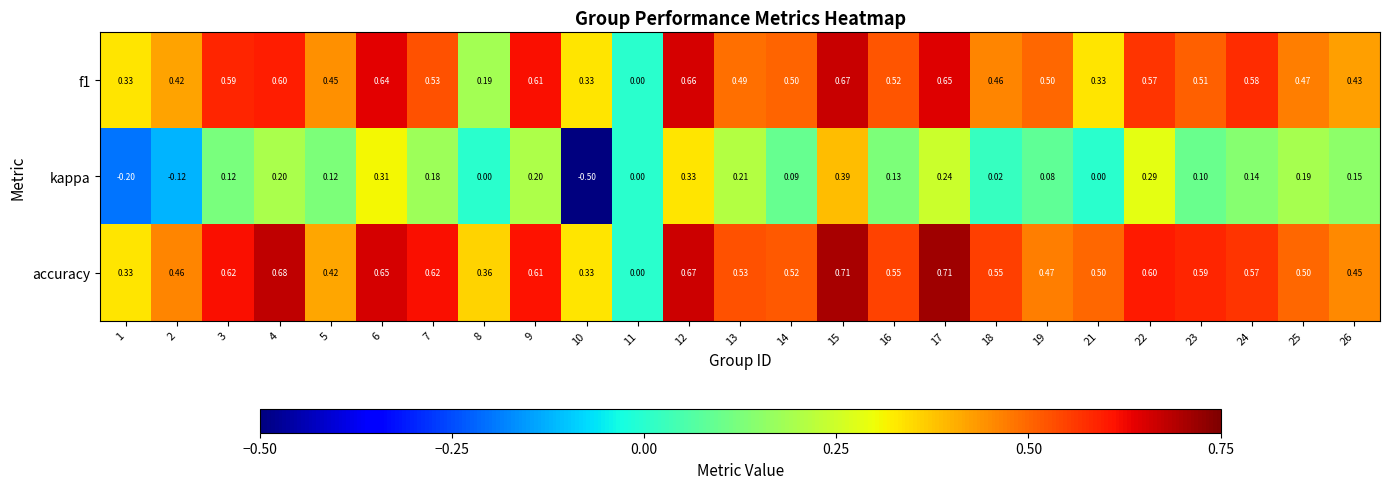

Is the value of accuracy at 26 greater than the value of kappa at 5?

Yes